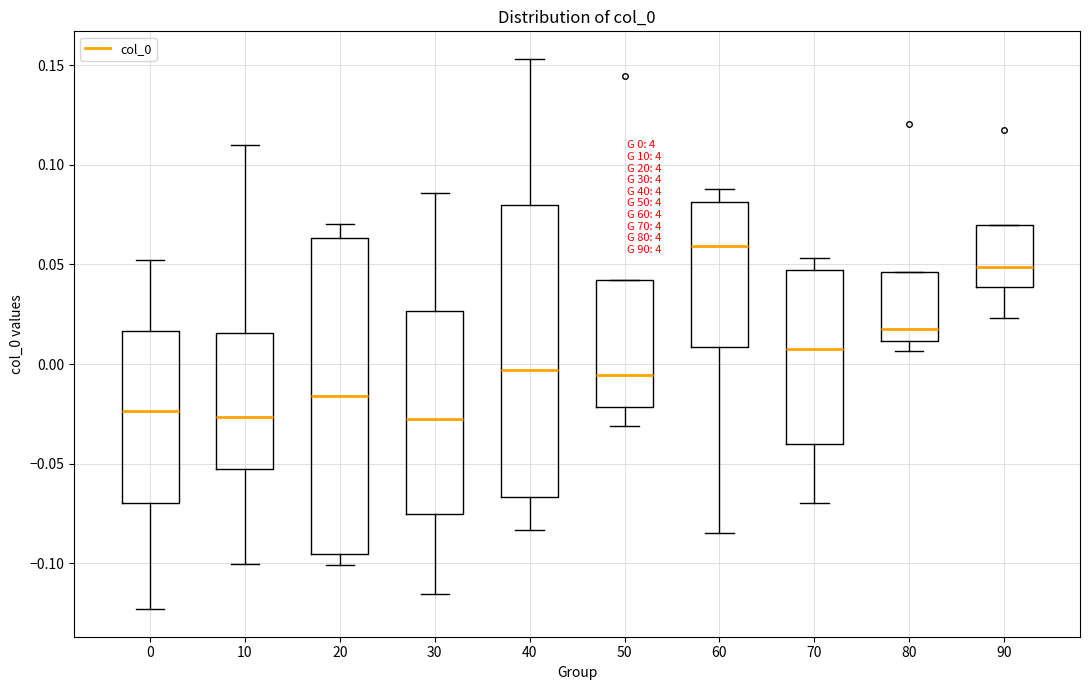

Which box's median line is the highest?

60